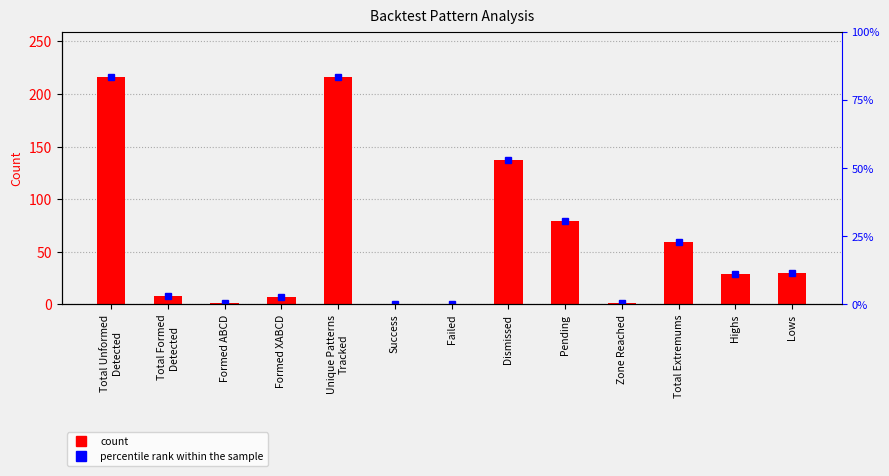

What is the difference between the maximum and minimum values?

216